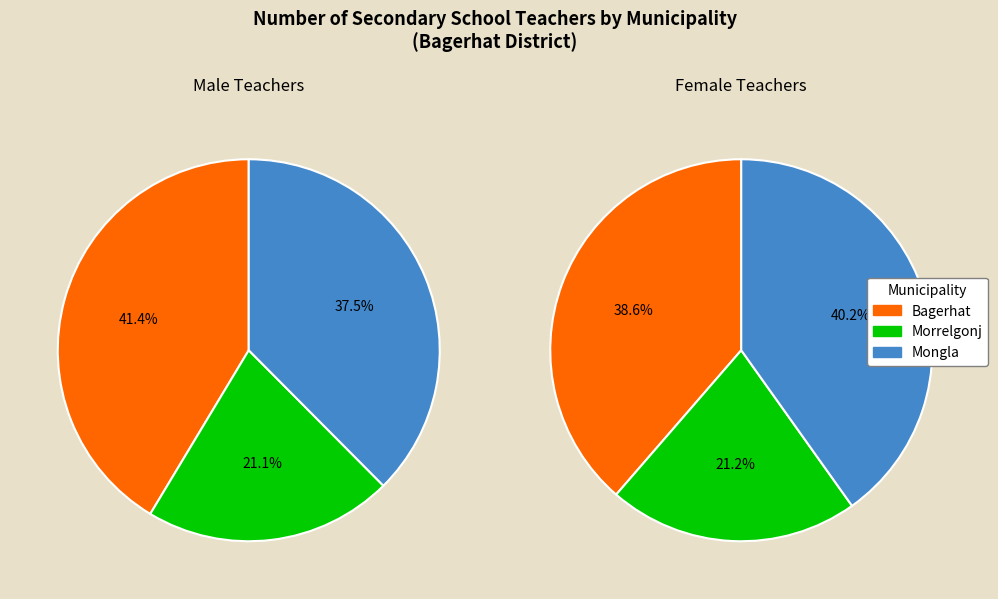

Is there any slice that represents more than half of the pie?

No